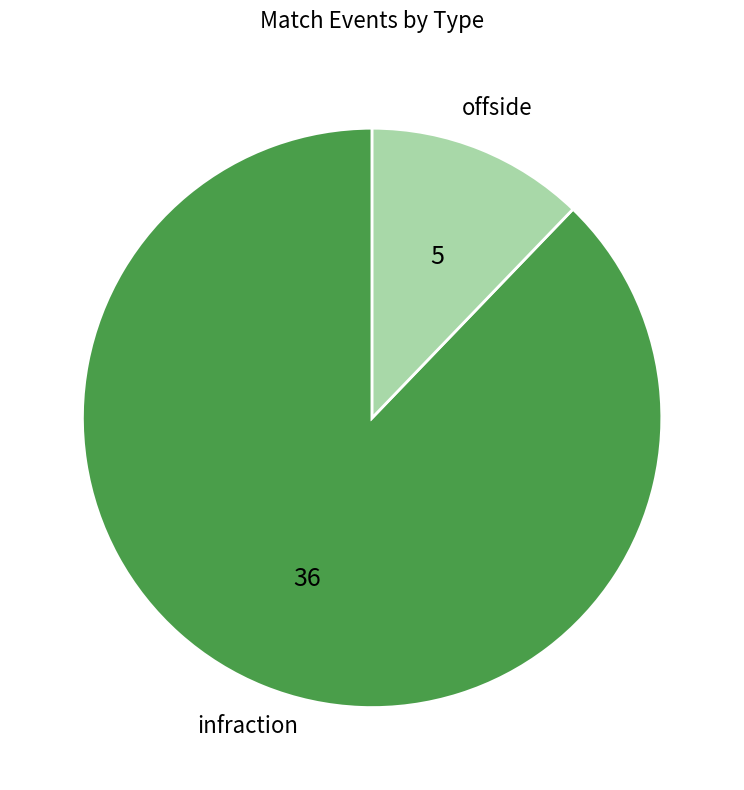

Rank the categories by value from highest to lowest.

infraction, offside